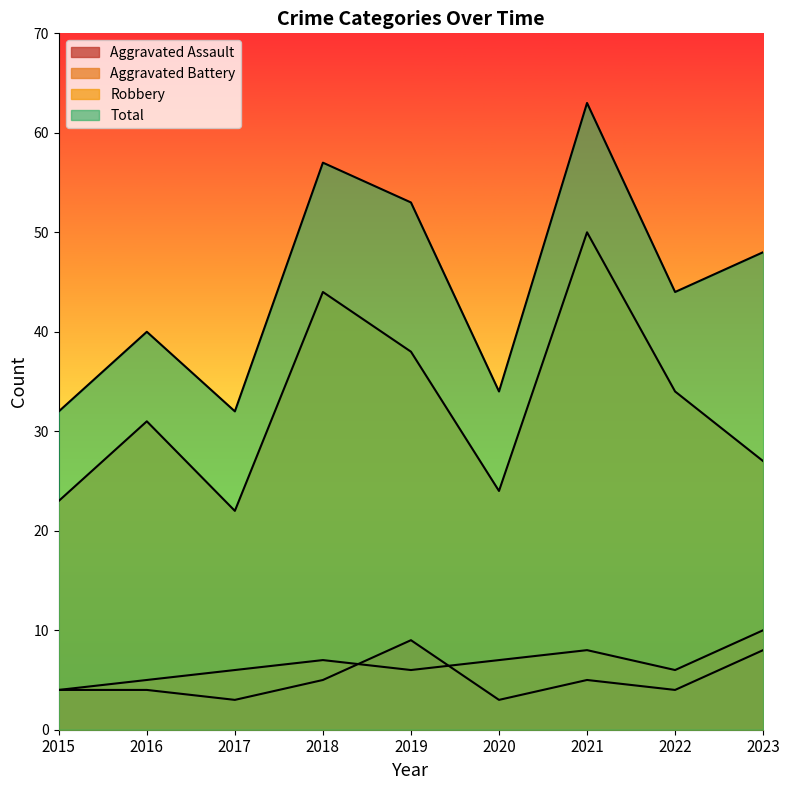

What is the sum of all Aggravated Battery values?

59